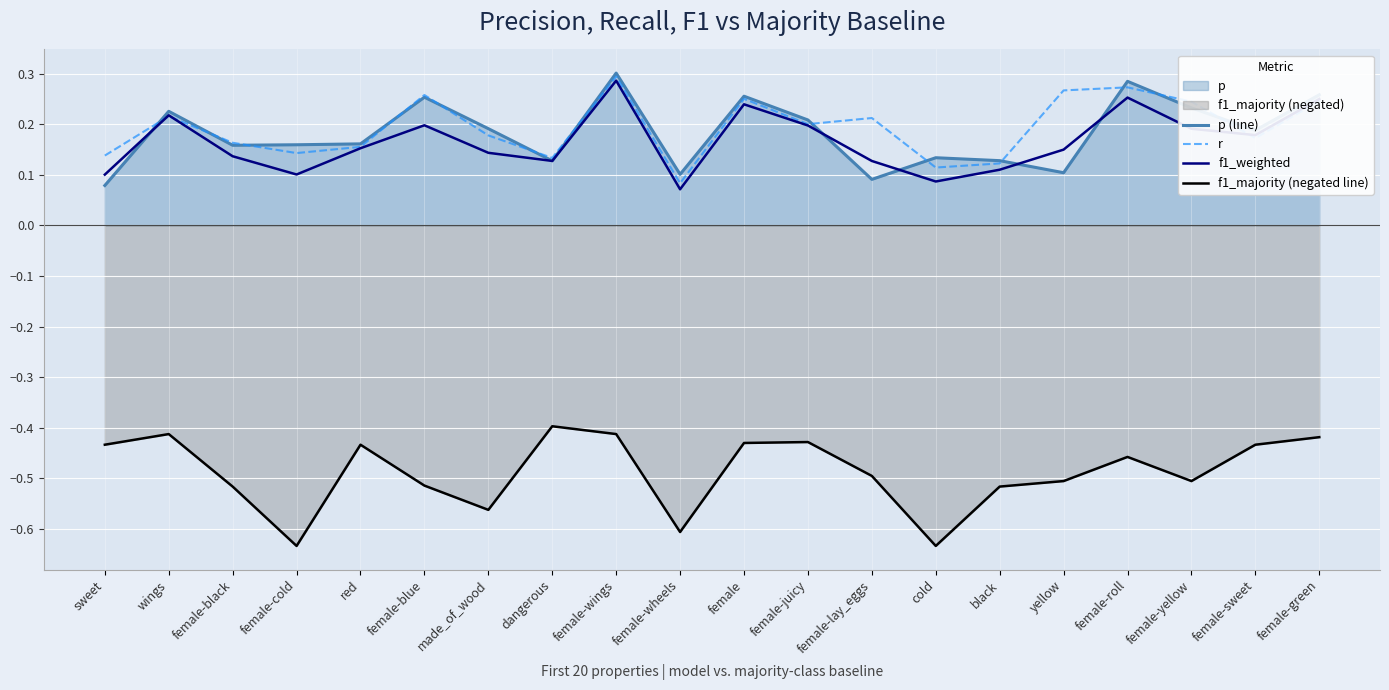

Is the value of p (line) at wings greater than the value of f1_weighted at female-green?

No